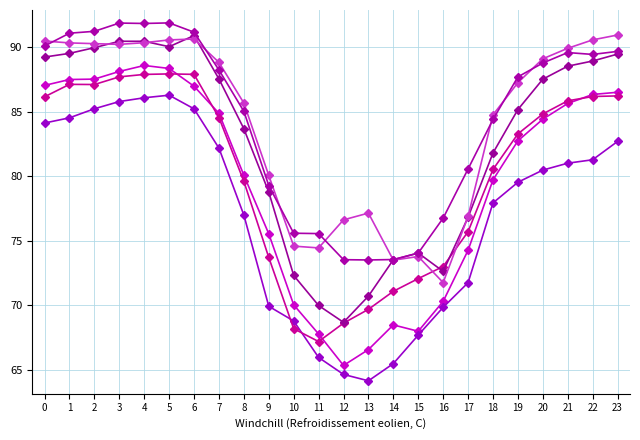

Does the chart have visible grid lines?

Yes